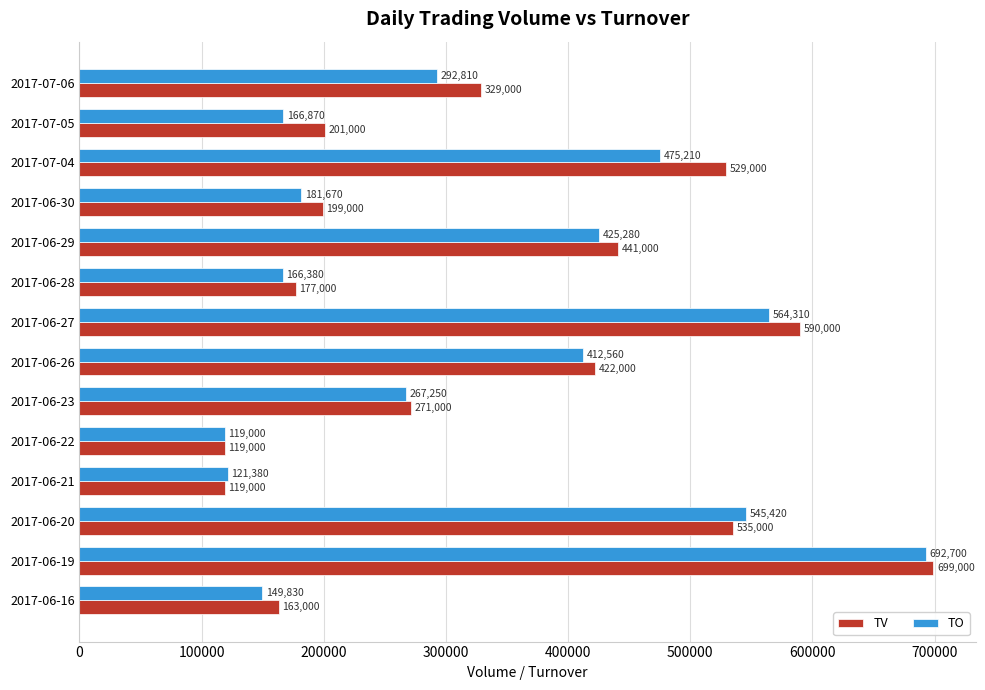

What is the difference between the second highest and second lowest values in the TO series?

442930